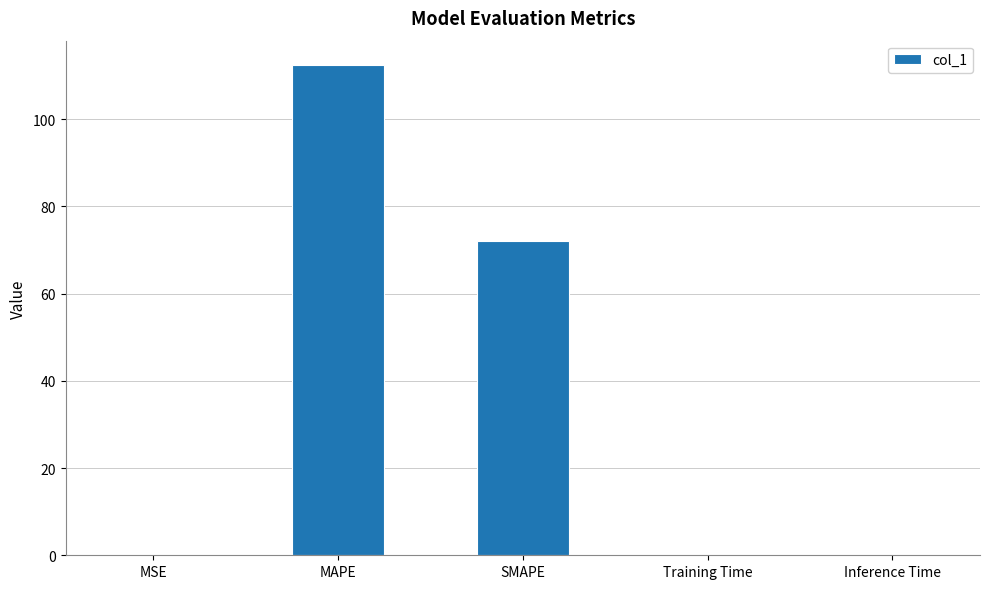

The chart shows a value of 0.0 at MSE. True or false?

True